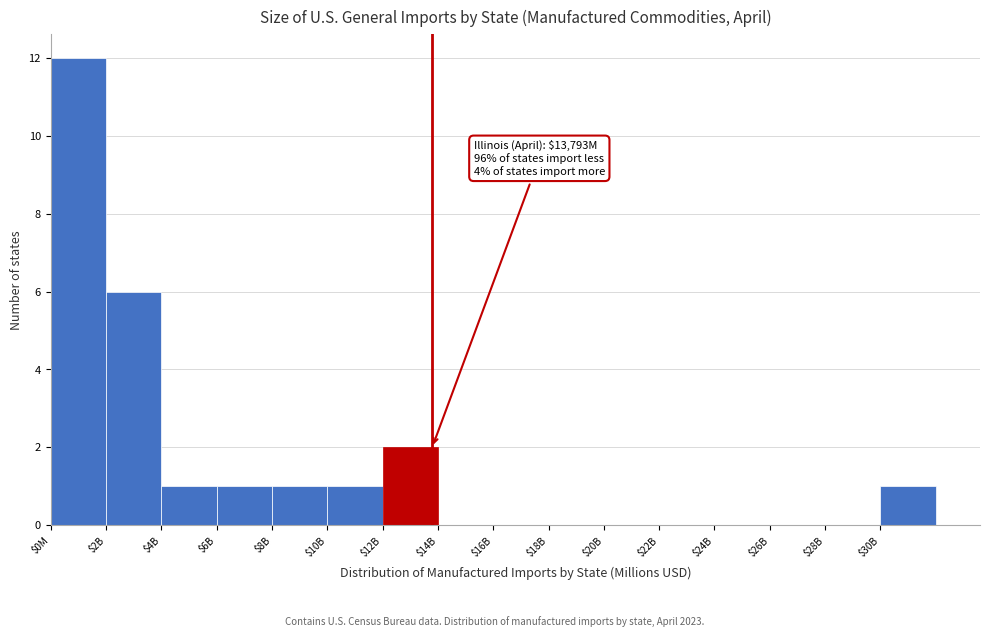

The value at $28B is 0. True or false?

True